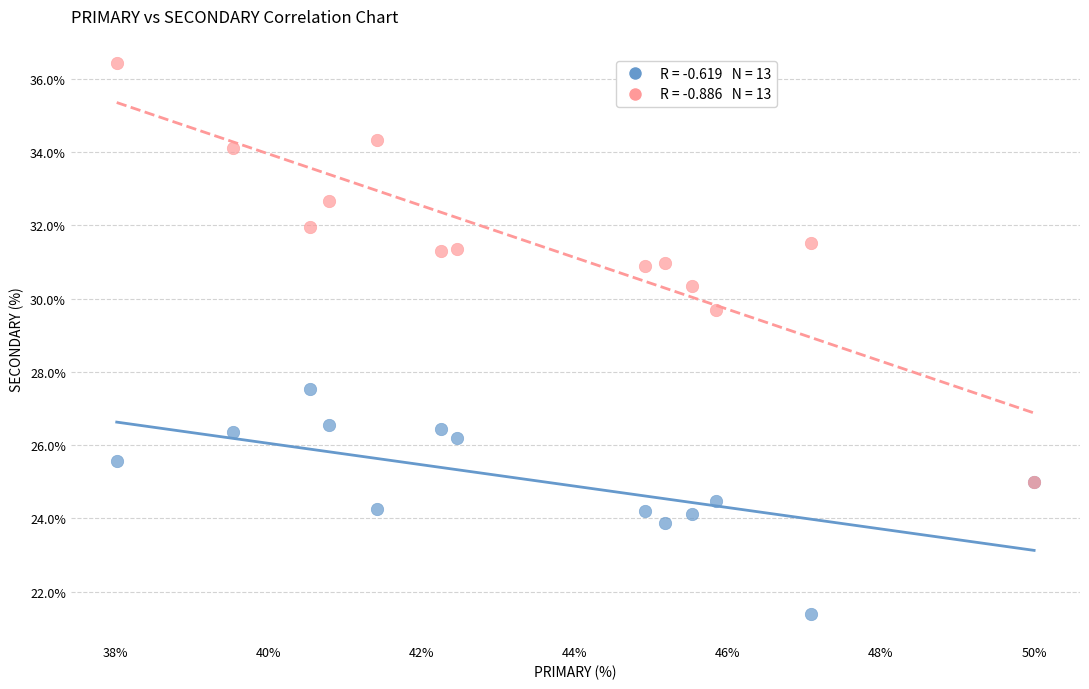

Across all series, what Y value is closest to 28?

27.5